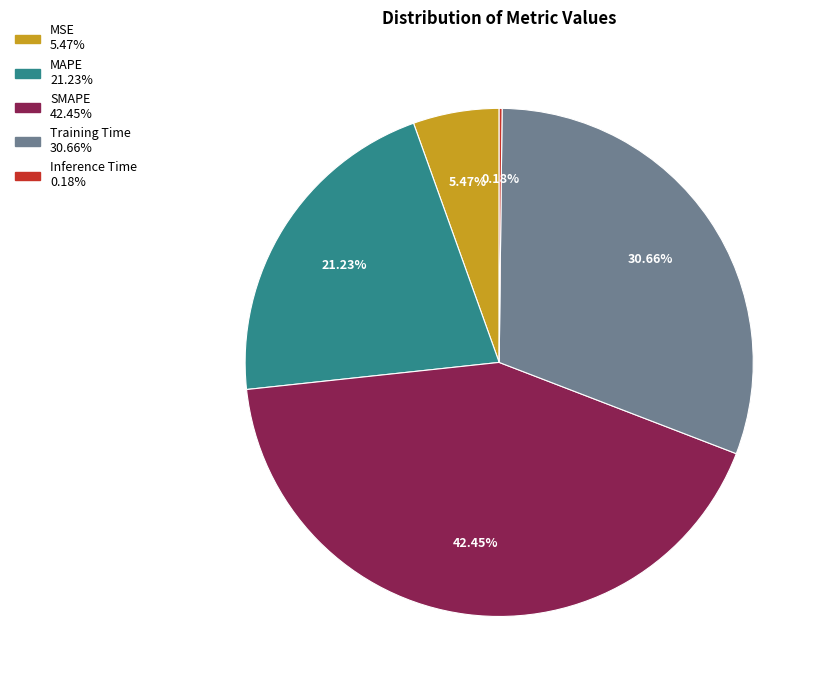

The MAPE slice represents 8% of the pie. True or false?

False